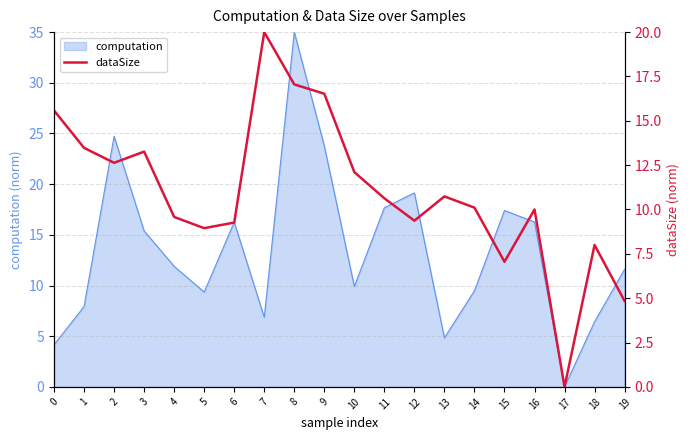

True or false: the data has more than 0 interior local peaks.

True